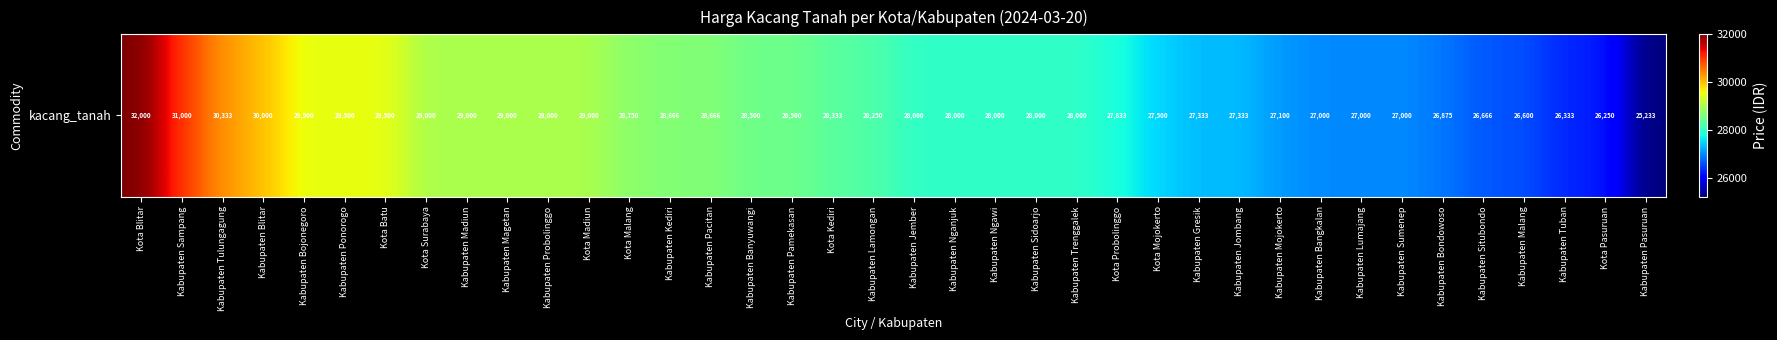

At which label is the value closest to 28616?

Kabupaten Kediri